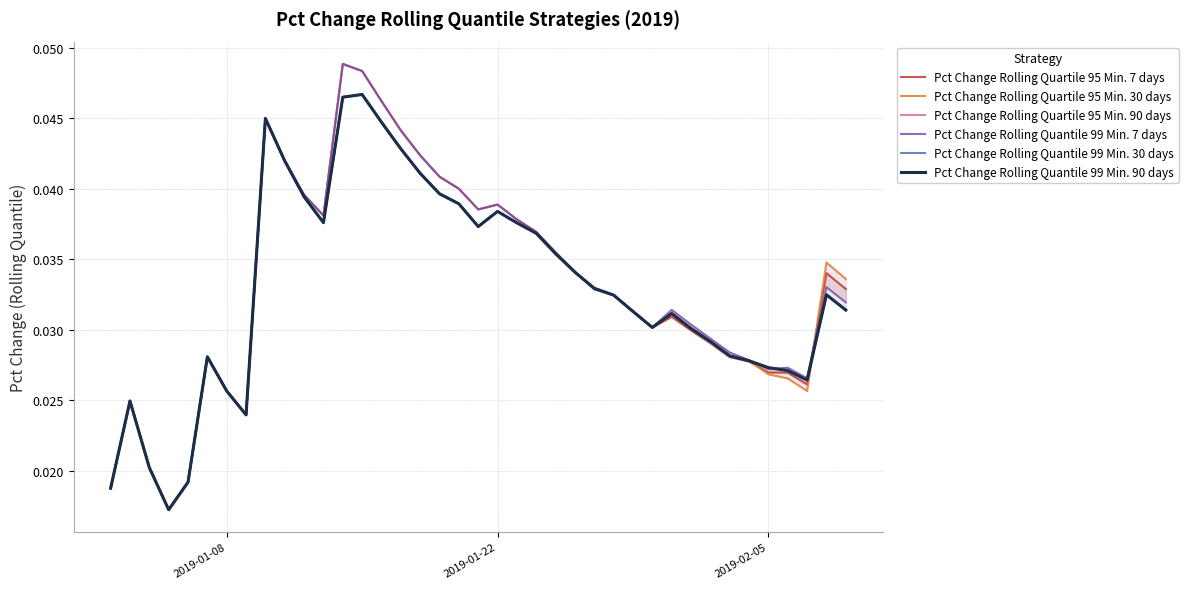

At how many categories does at least one series exceed 0?

39